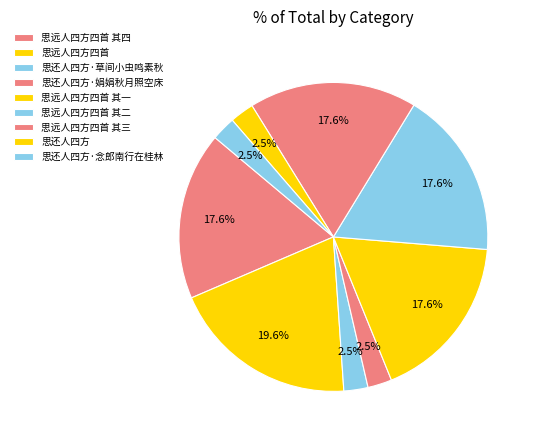

How many slices are in this pie chart?

9